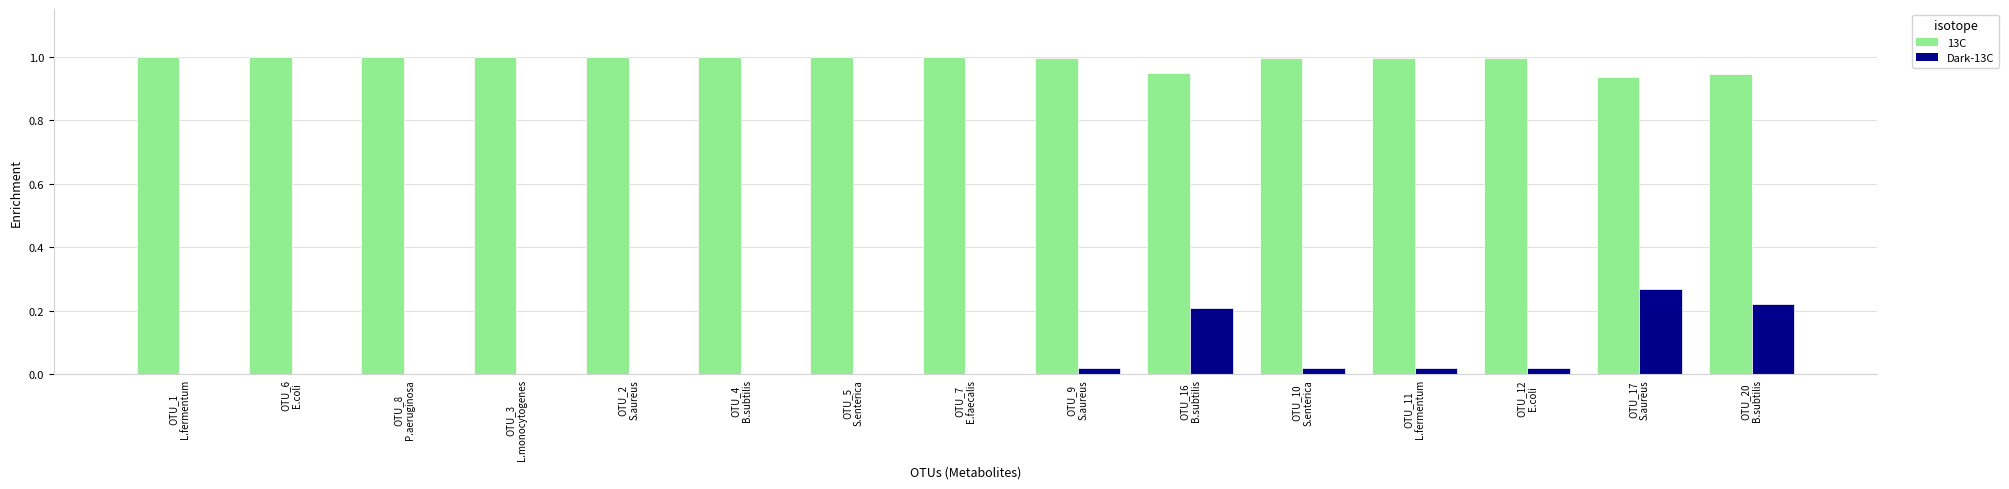

The Dark-13C series shows 0.0 at OTU_3
L.monocytogenes. True or false?

True